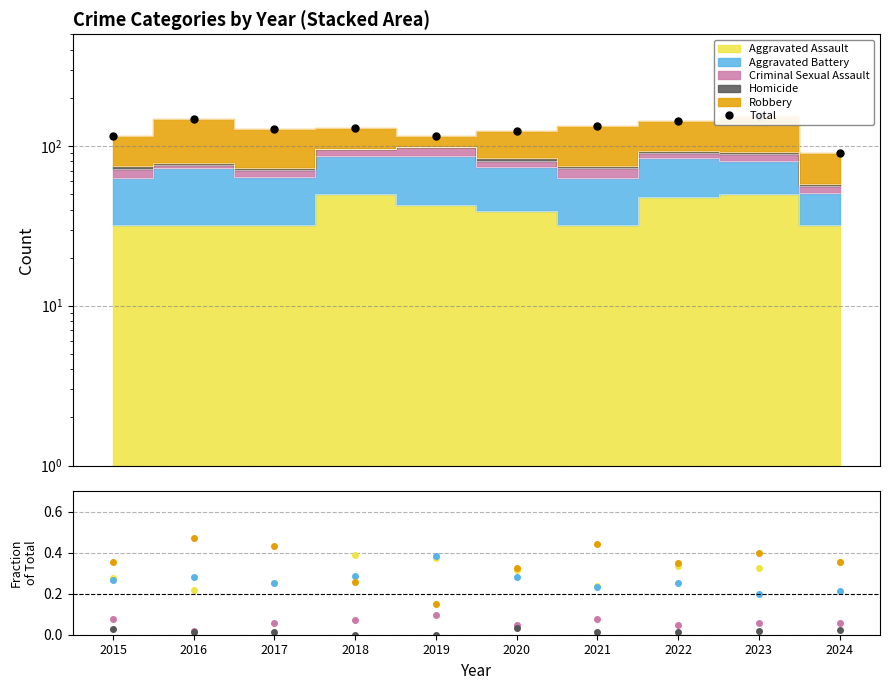

True or false: Criminal Sexual Assault and Aggravated Battery cross at least once.

False